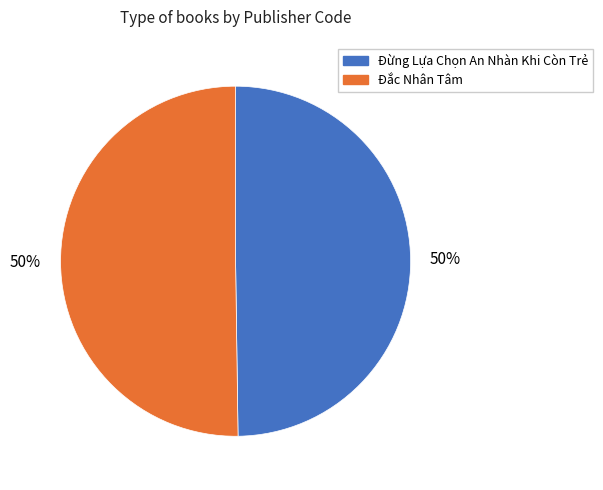

Approximately how many times larger is the value at Đừng Lựa Chọn An Nhàn Khi Còn Trẻ compared to Đắc Nhân Tâm?

1.0